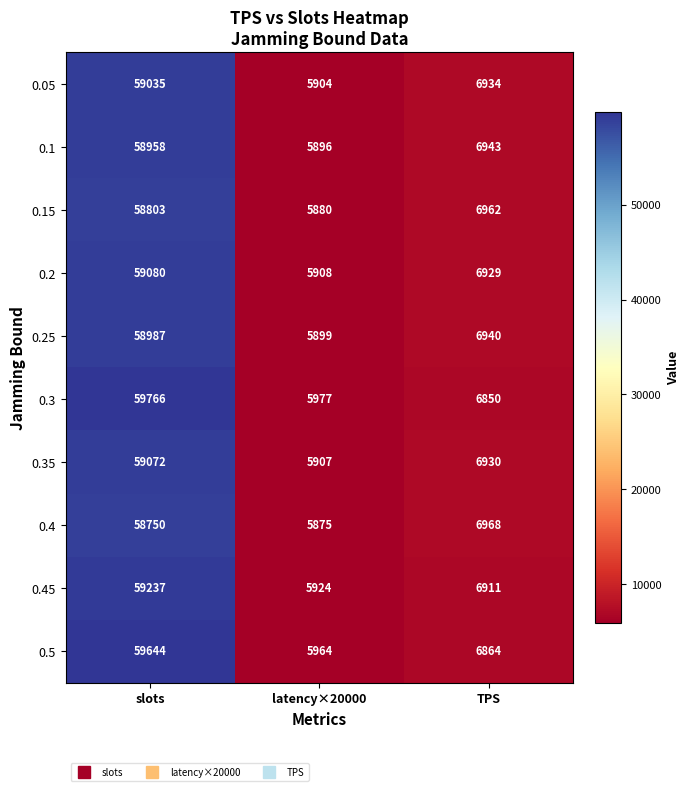

What is the approximate value of 0.15 at TPS, to the nearest 100?

7000